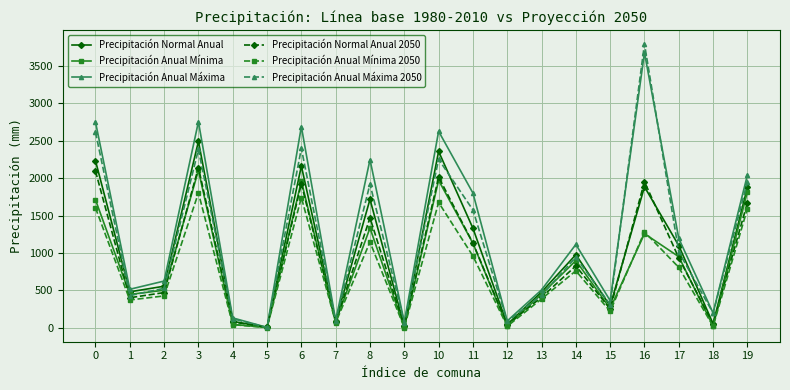

What is the difference between the highest and lowest values at 2?

199